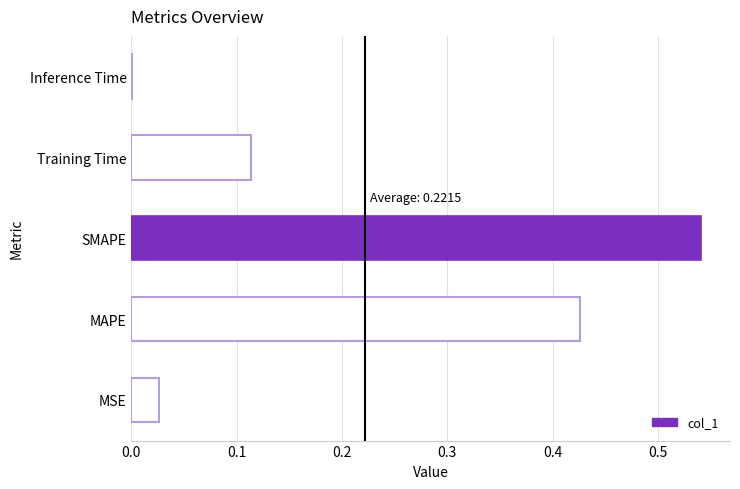

Which category has the highest value across all series?

SMAPE